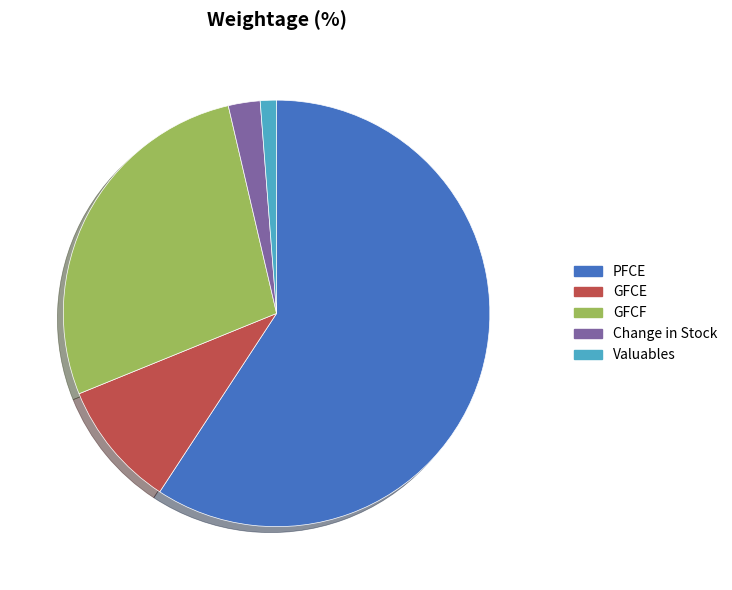

The PFCE slice represents 59% of the pie. True or false?

True